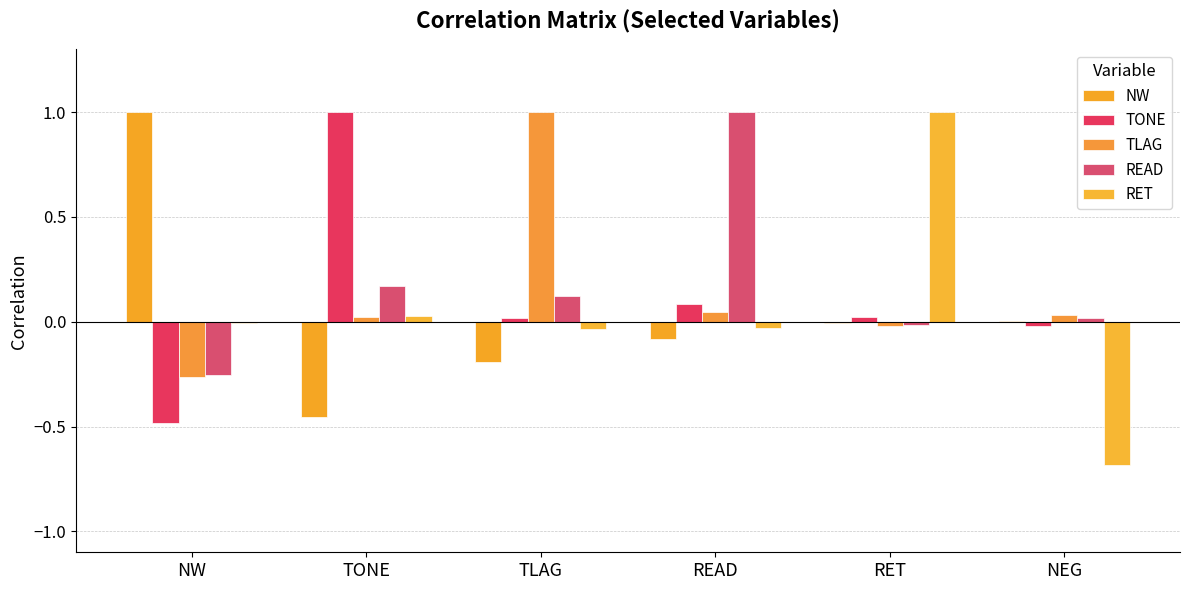

How many categories are shown in the chart?

6